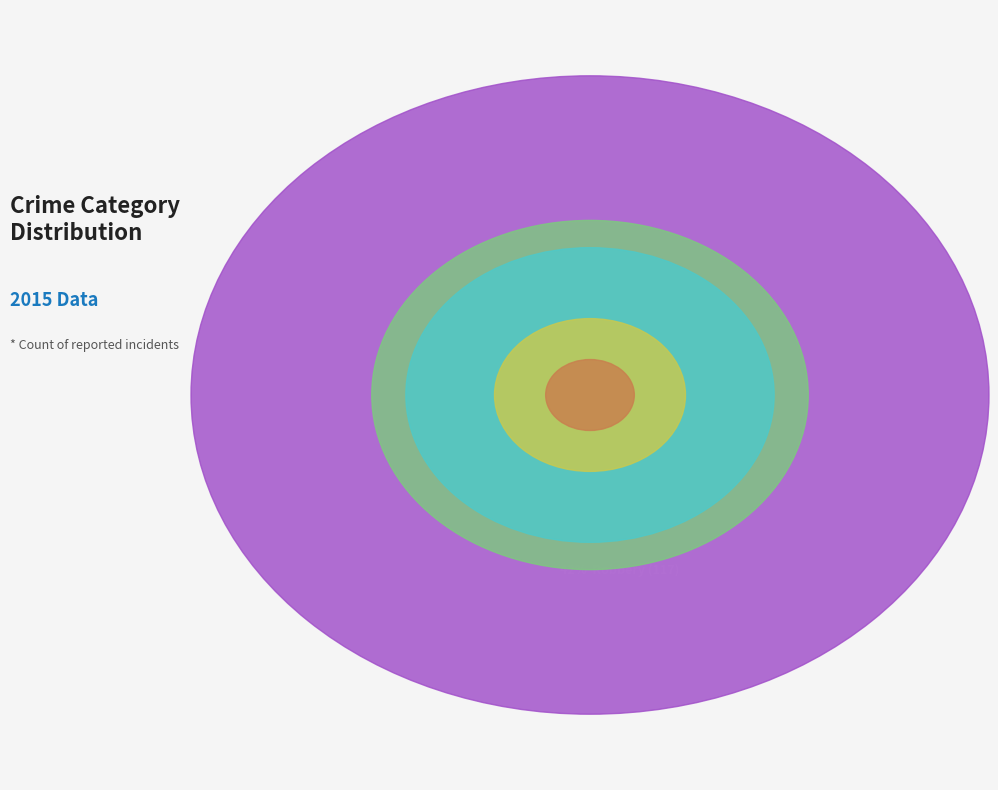

Is it true that Criminal Sexual Assault is 10% of the pie?

True